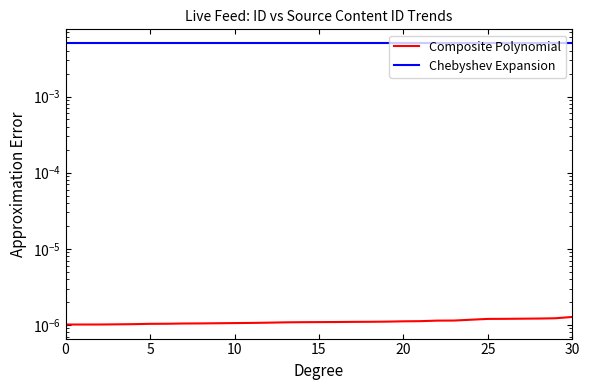

The value of Chebyshev Expansion at 24 is 0.0. True or false?

True